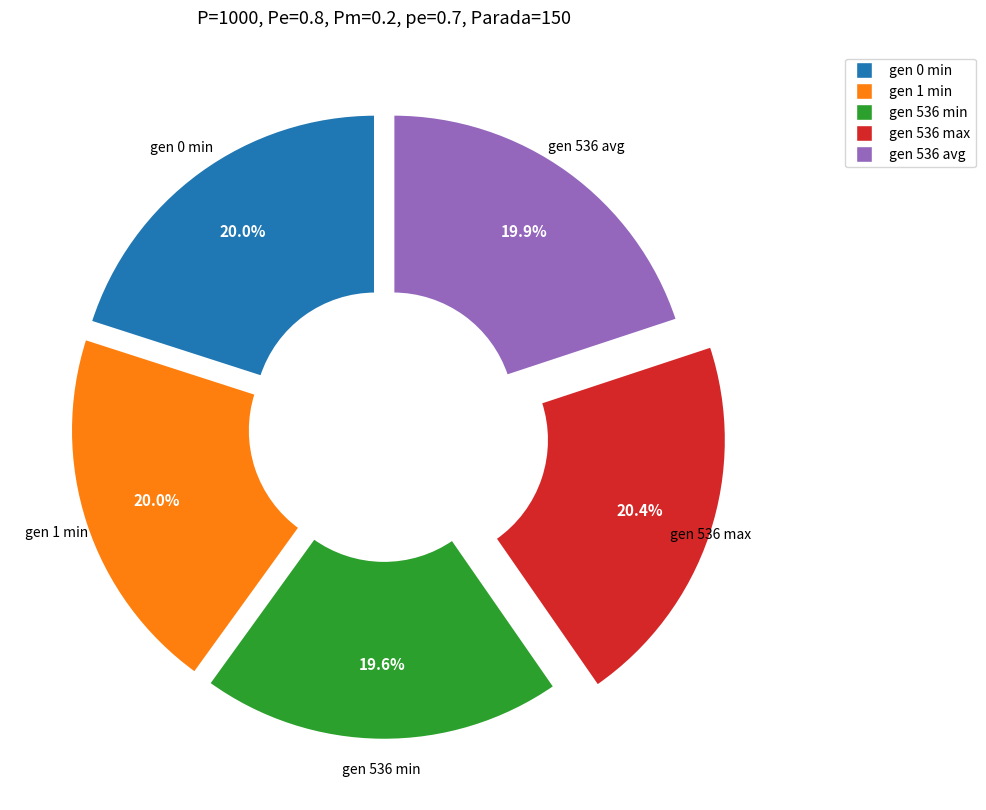

Does gen 536 max account for over 50% of the chart?

No